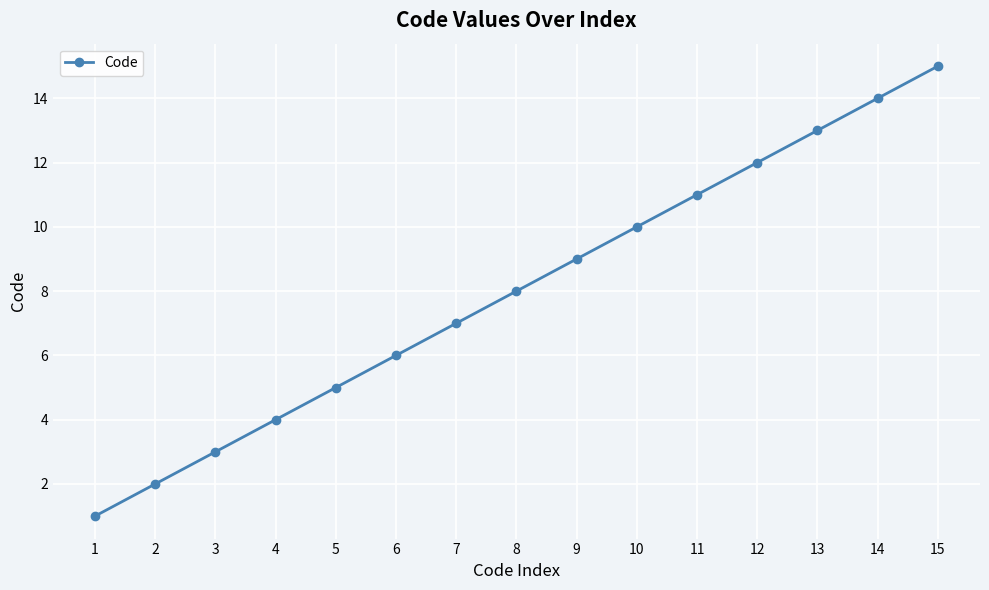

At which category does the chart reach its minimum across all series?

1